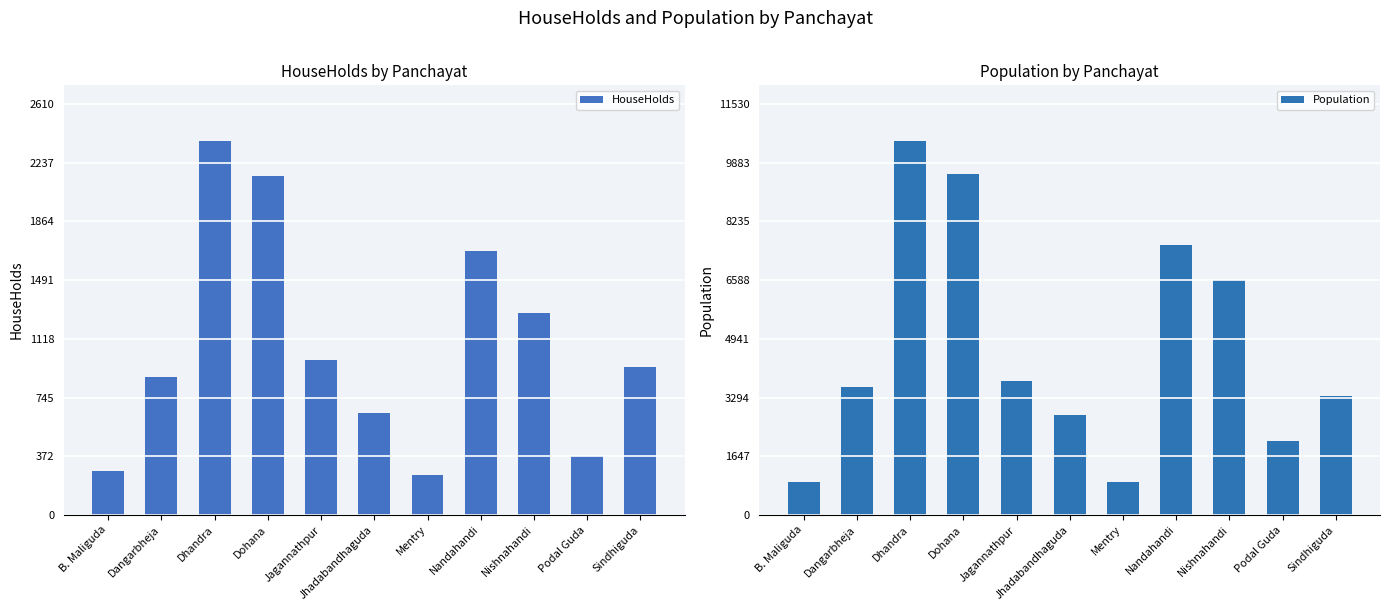

What is the highest value of the Population series?

10482